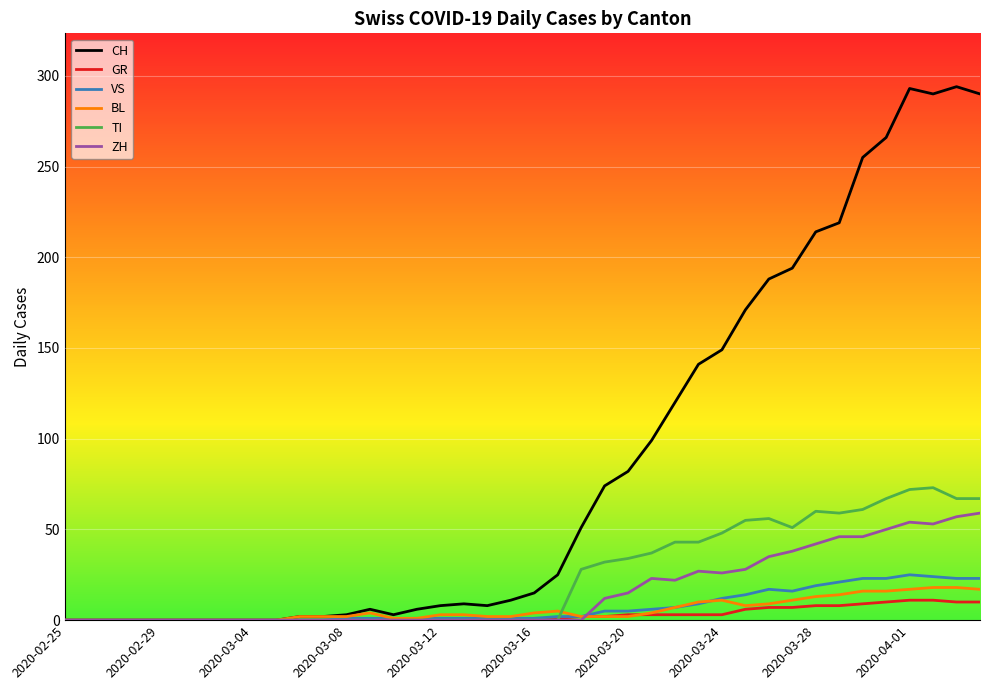

Which series has the largest total across all categories?

CH